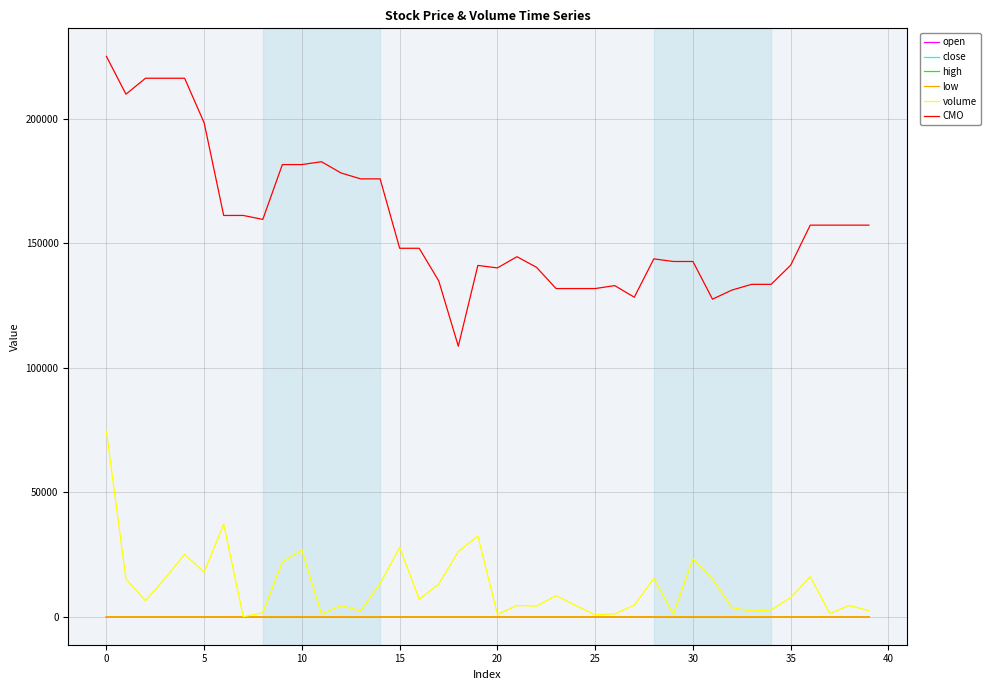

What are all the series names shown in the legend?

open, close, high, low, volume, CMO